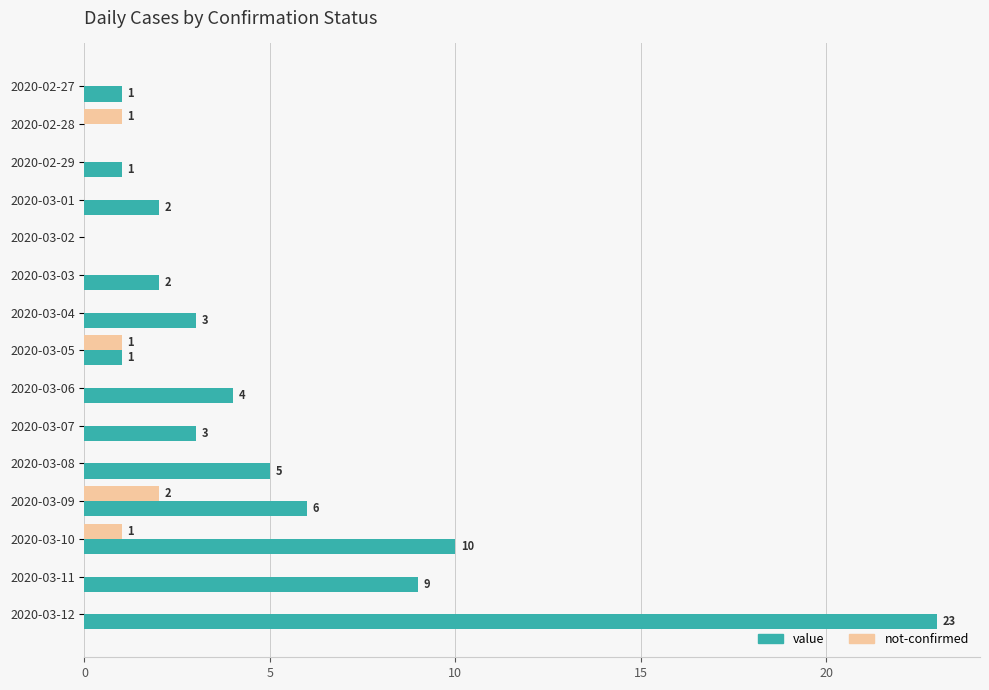

Between 2020-02-29 and 2020-03-03, which series saw the biggest shift?

value